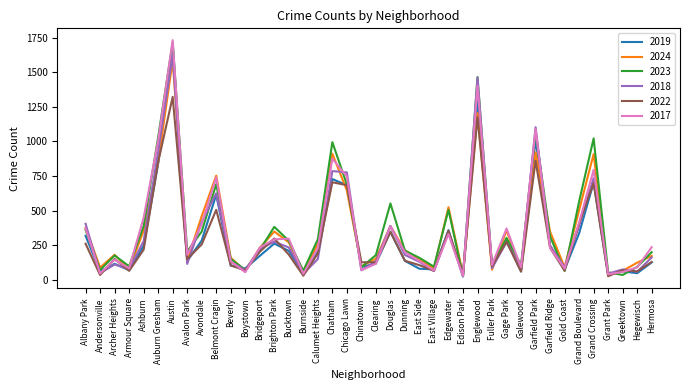

Which category has the highest value in the 2018 series?

Austin